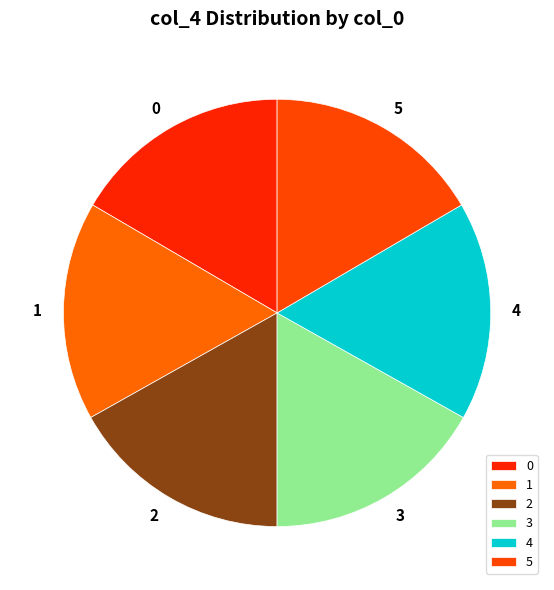

How many slices are in this pie chart?

6